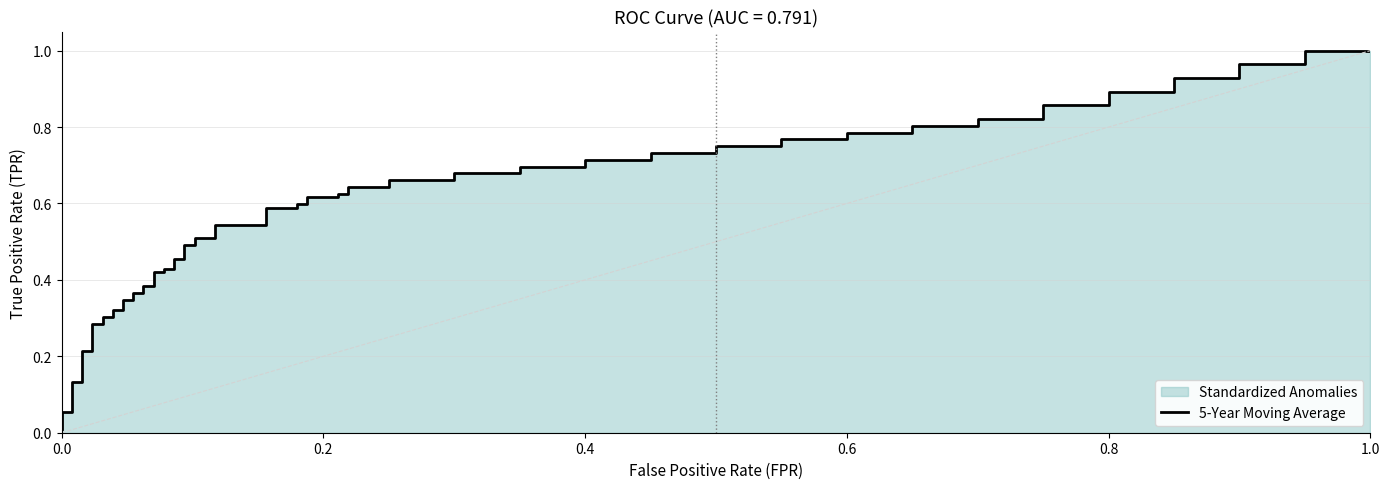

Is the value of fpr at 18 greater than the value of tpr at 24?

No